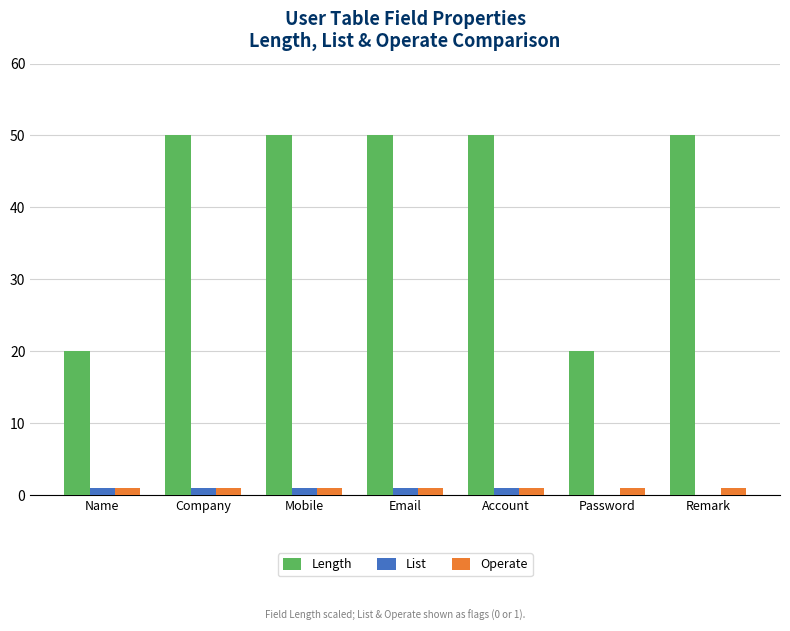

Which series has the largest total across all categories?

Length